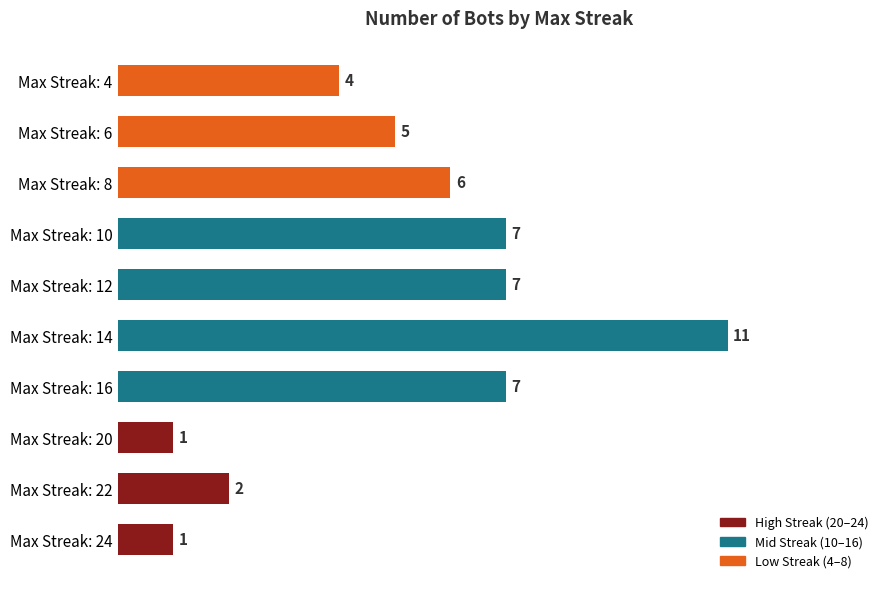

Count the values in the range 2 to 7.

7